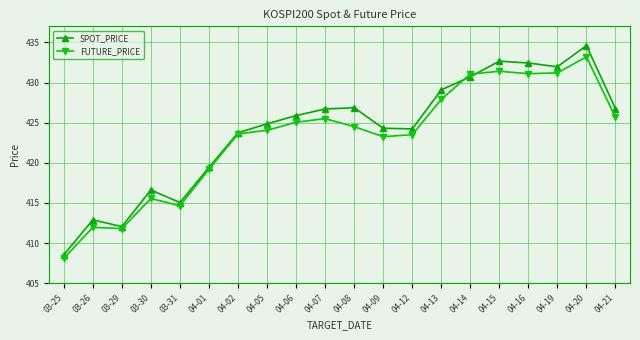

What is the label of the 6th point from the left?

04-01